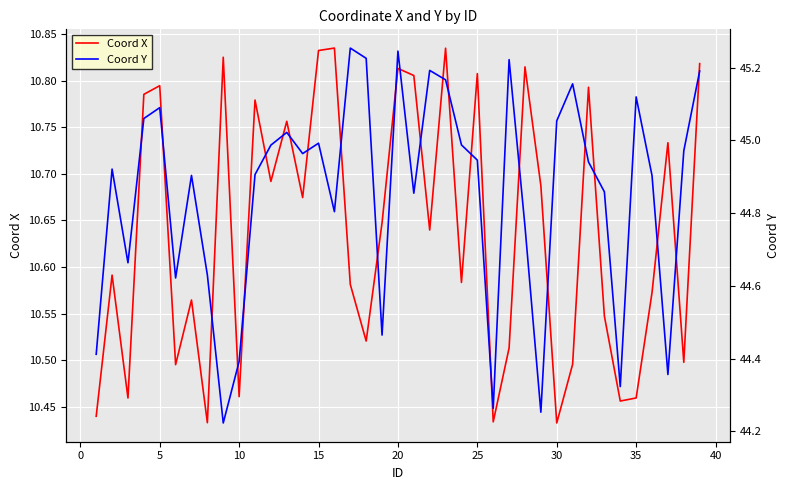

What are all the series names shown in the legend?

Coord X, Coord Y